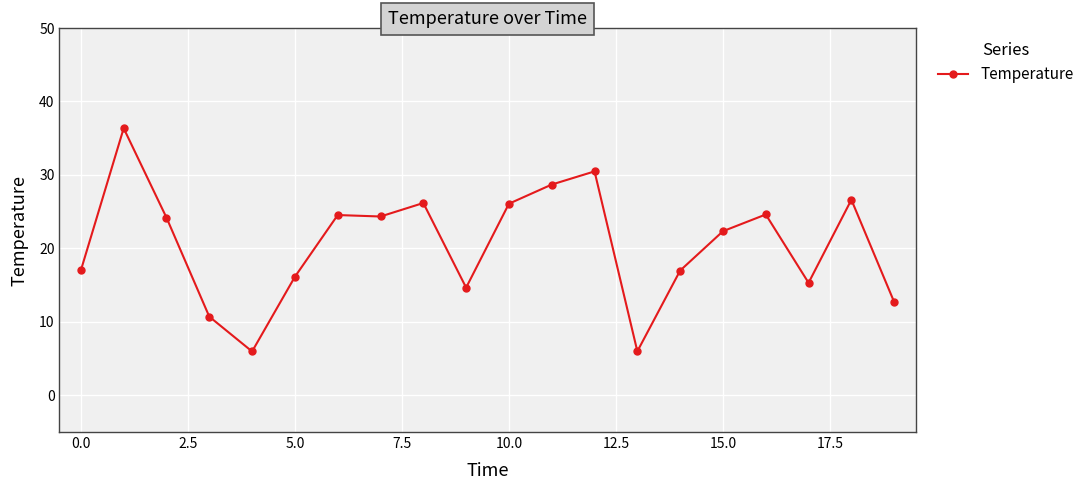

What is the average value?

20.5